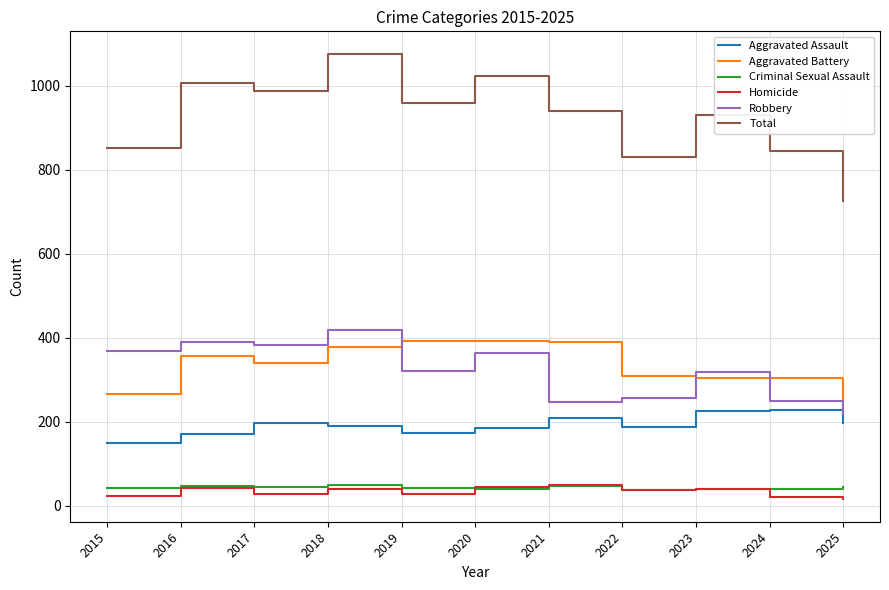

True or false: Aggravated Battery and Robbery intersect in this chart.

True